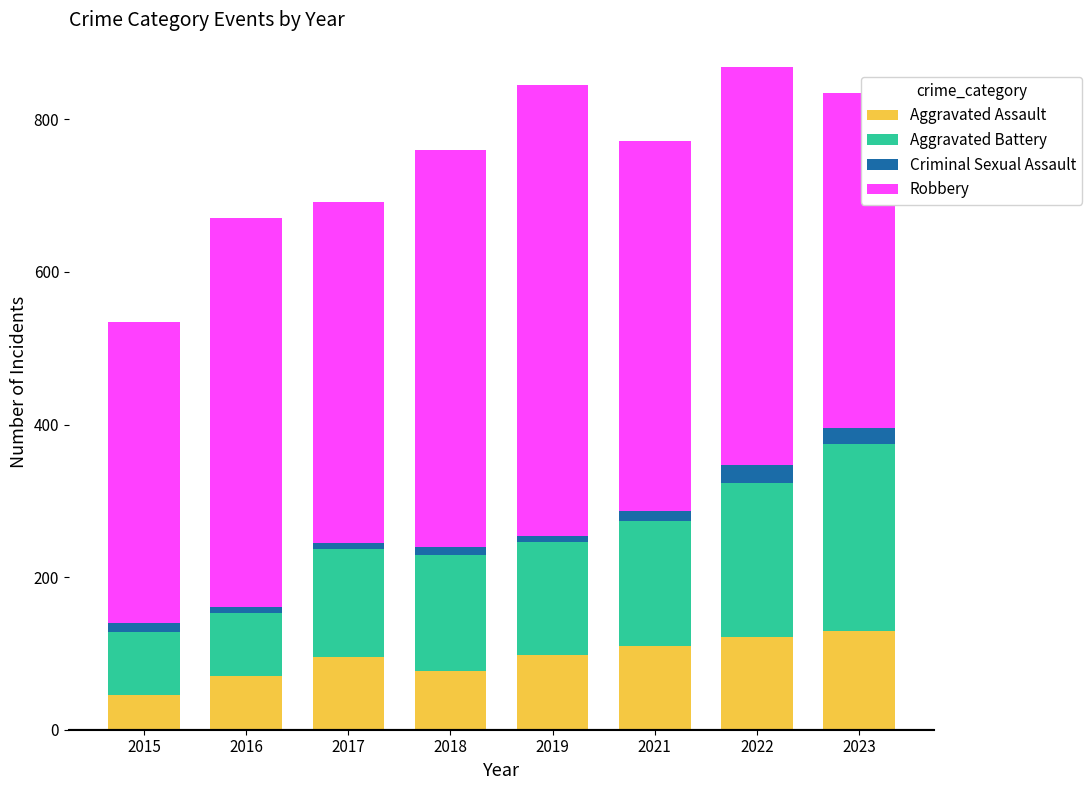

The value of Aggravated Assault at 2023 is 130. True or false?

True